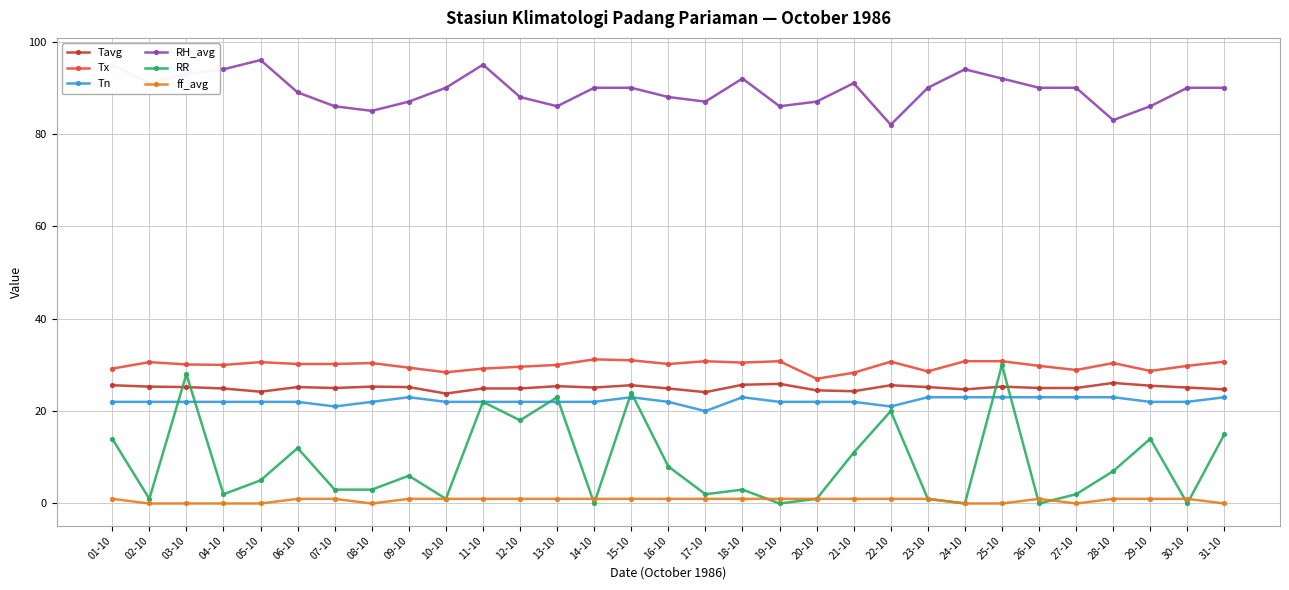

What is the maximum value for Tx?

31.2